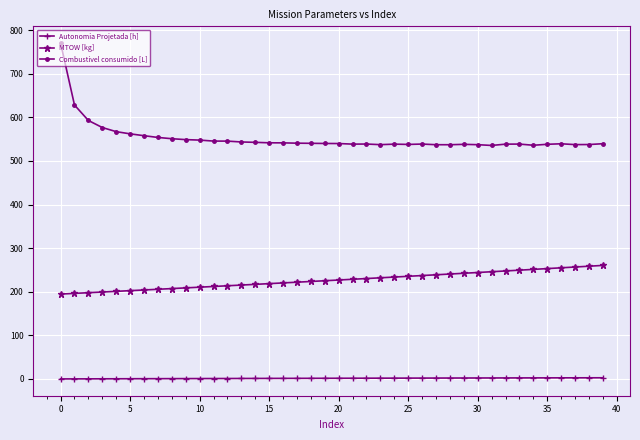

At how many categories does at least one series exceed 573?

4